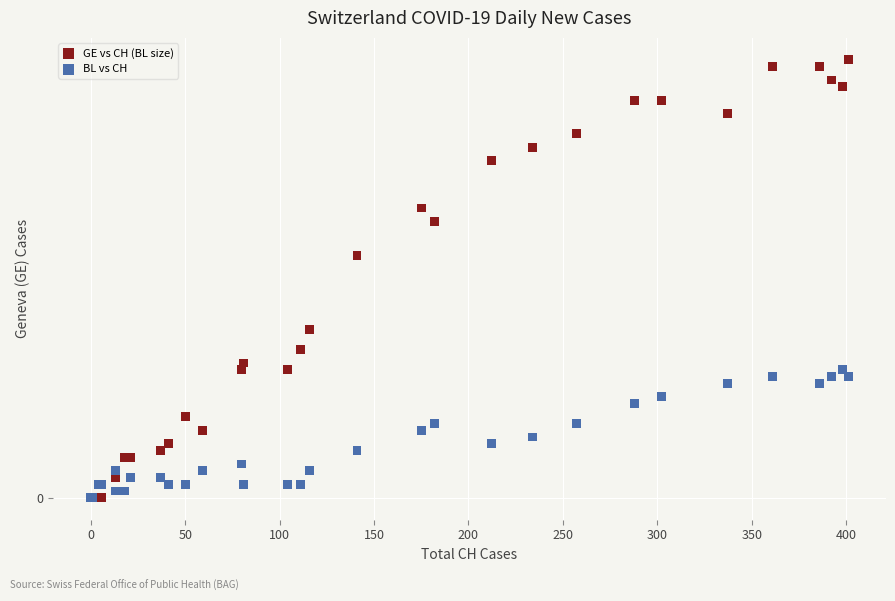

What are all the series names shown in the legend?

GE vs CH (BL size), BL vs CH